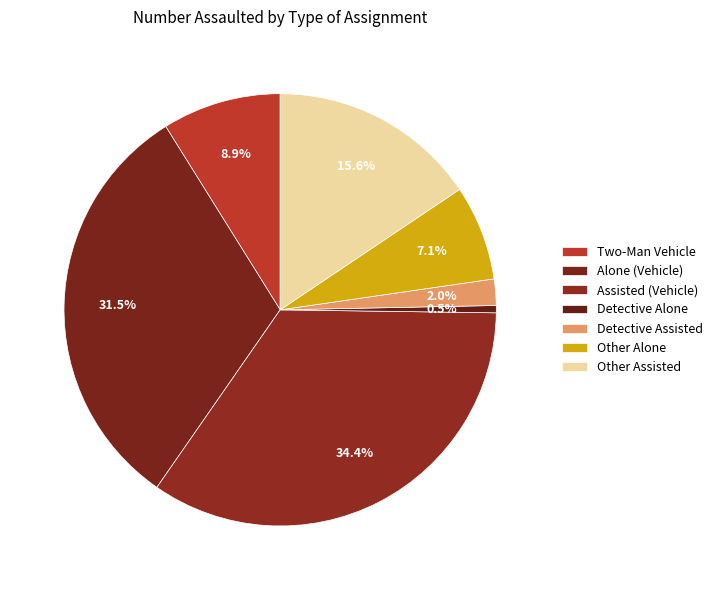

What percentage do Detective Alone and Other Assisted together represent?

16.1%